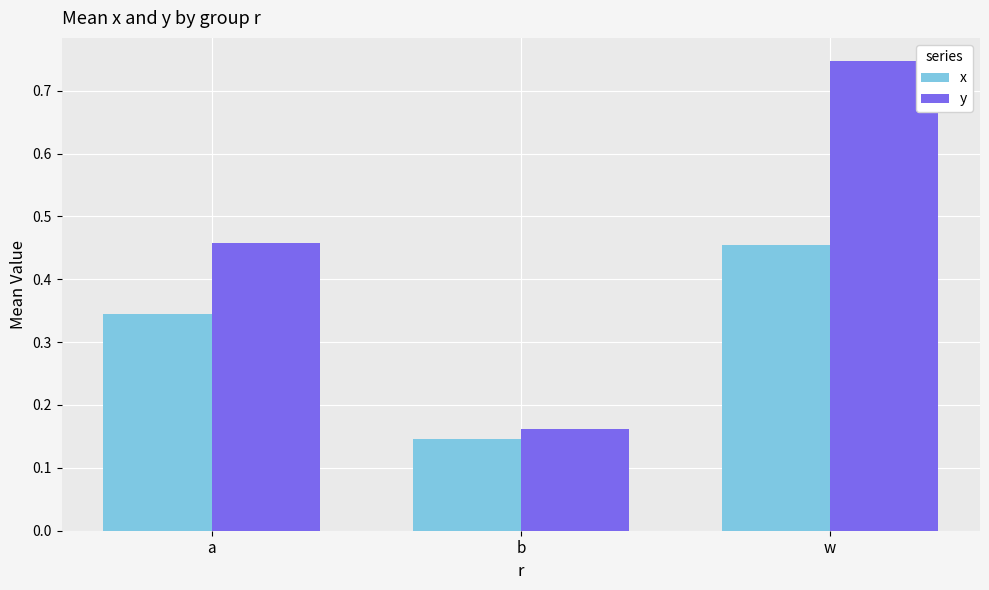

Which category has the lowest value across all series?

b